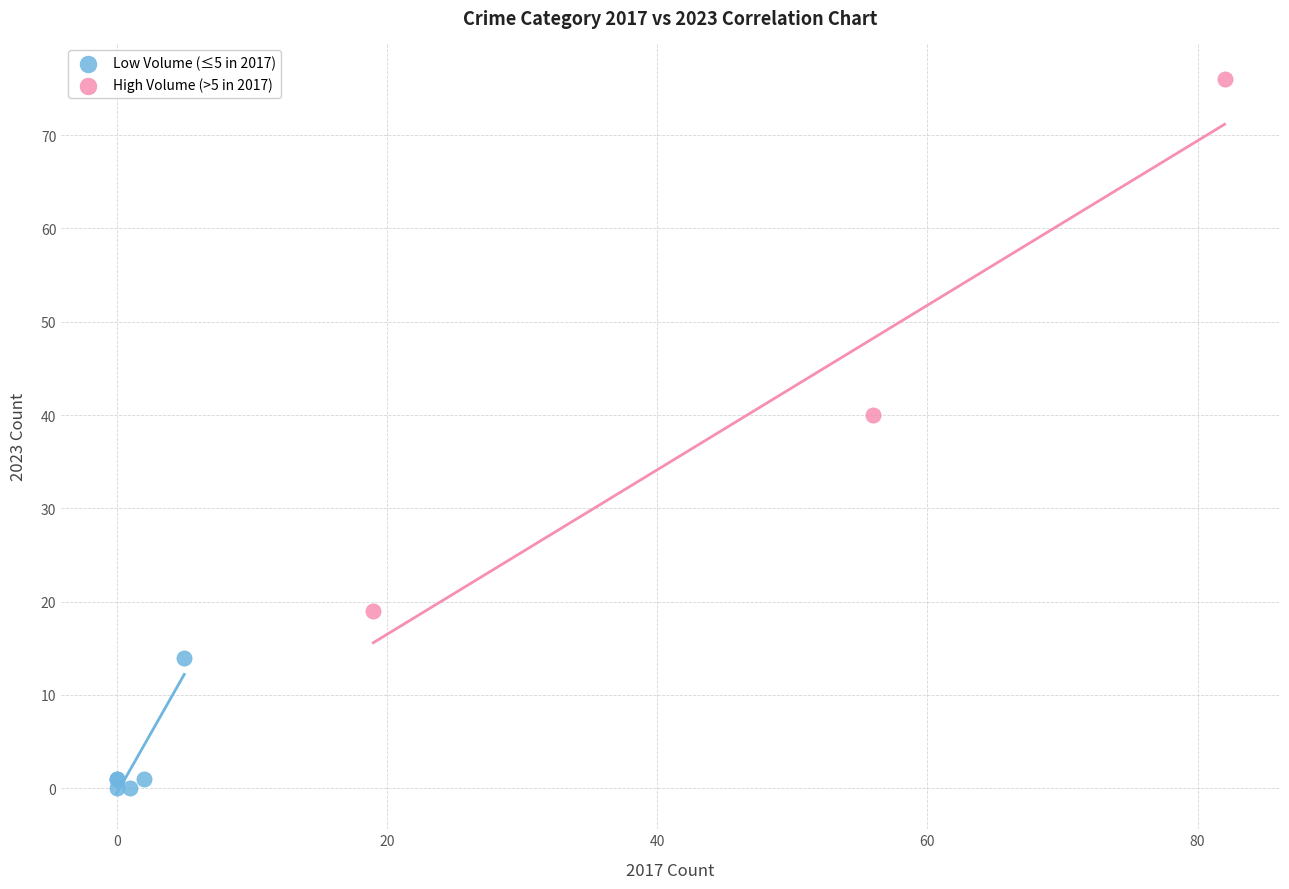

Which series contains the highest Y value?

High Volume (>5 in 2017)